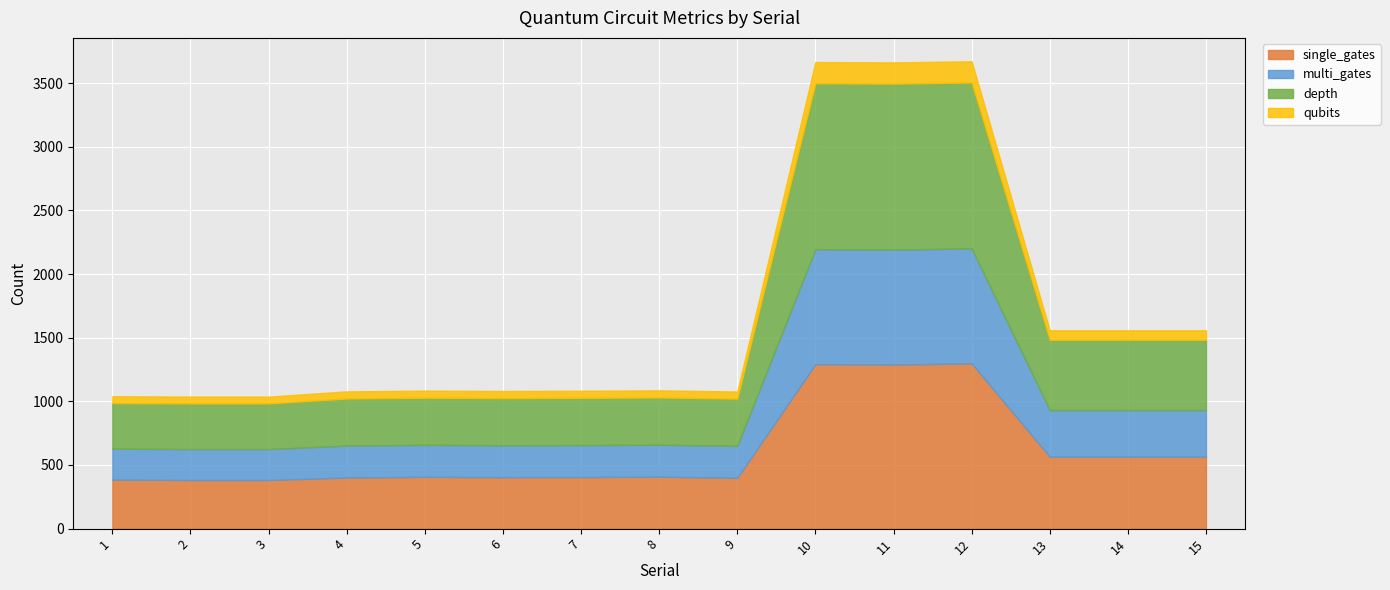

The value of qubits at 10 is 167. True or false?

True